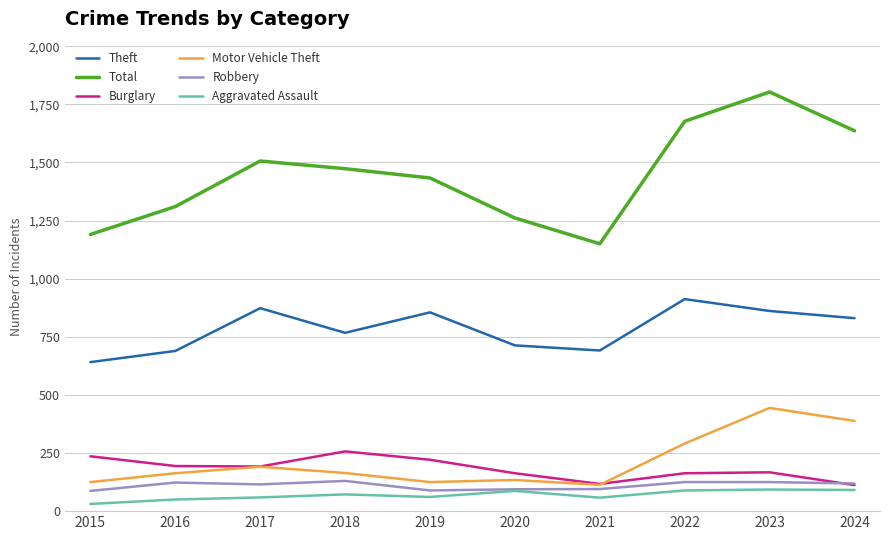

What is the difference between the second highest and second lowest values in the Aggravated Assault series?

41